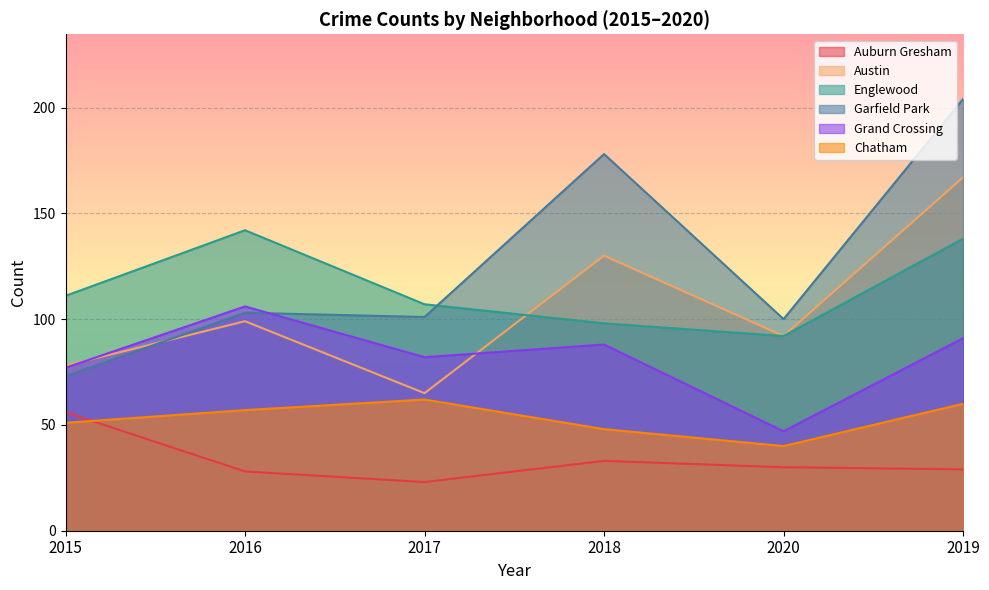

What is the greatest value displayed?

204